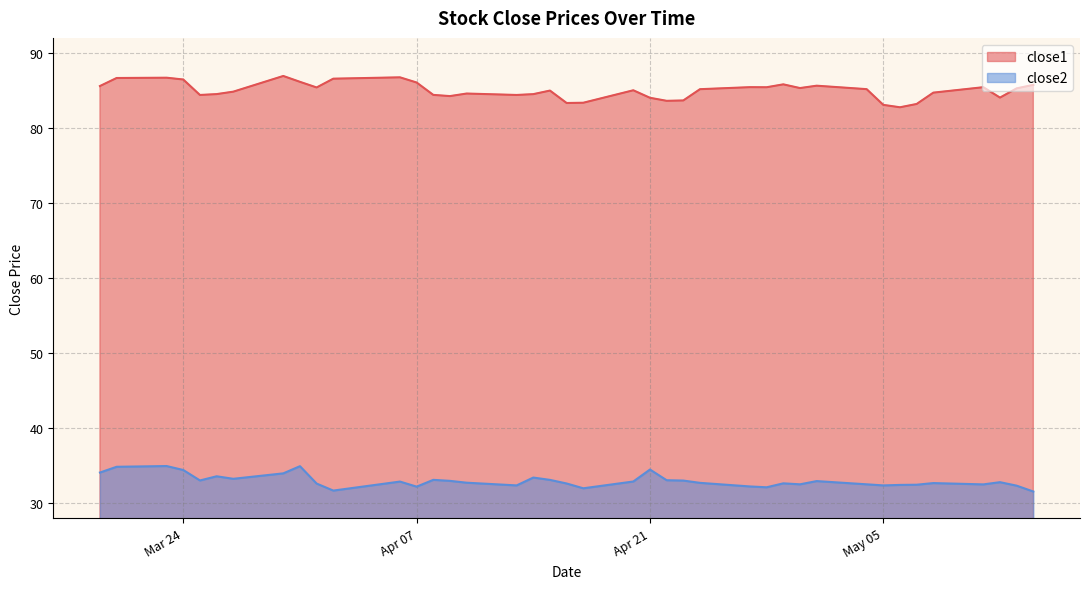

Reading left to right, extract all data points from this chart.

close1: 85.6	86.7	86.7	86.5	84.4	84.5	84.8	86.9	86.1	85.4	86.6	86.7	86.1	84.4	84.2	84.6	84.4	84.5	85.0	83.3	83.4	85.0	84.0	83.6	83.7	85.2	85.4	85.4	85.8	85.3	85.6	85.2	83.1	82.8	83.2	84.7	85.4	84.0	85.3	85.7
close2: 34.1	34.9	35.0	34.4	33.0	33.6	33.3	34.0	34.9	32.6	31.7	32.9	32.2	33.1	33.0	32.7	32.4	33.4	33.1	32.6	32.0	32.9	34.5	33.1	33.0	32.7	32.2	32.1	32.7	32.5	33.0	32.5	32.4	32.4	32.5	32.7	32.5	32.8	32.3	31.6